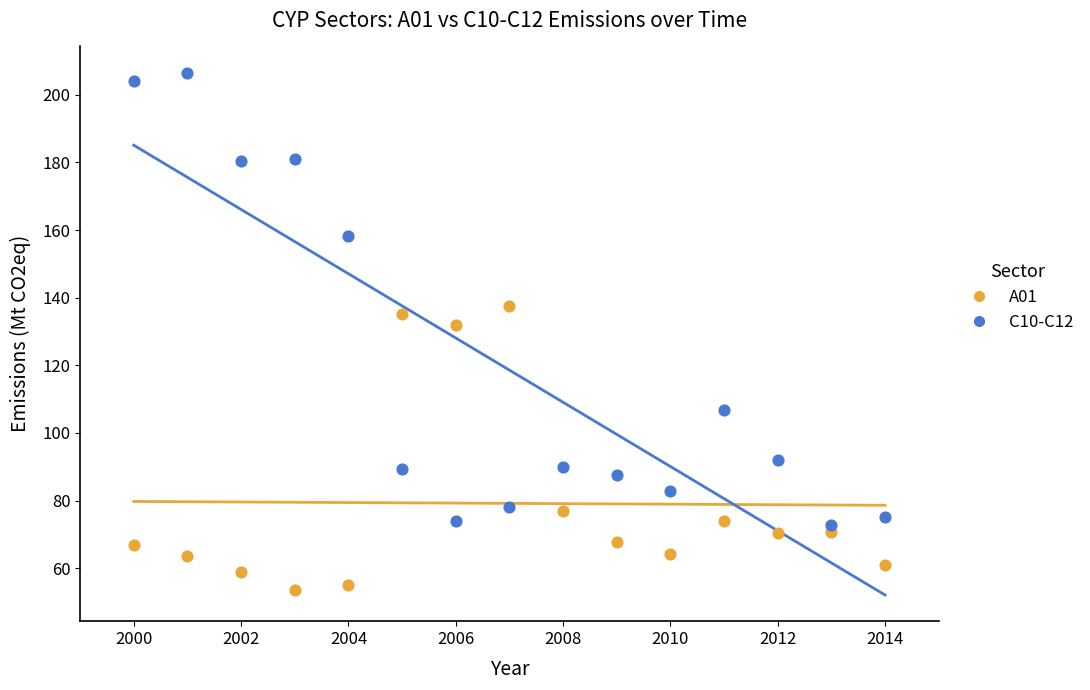

What are all the series names shown in the legend?

A01, C10-C12